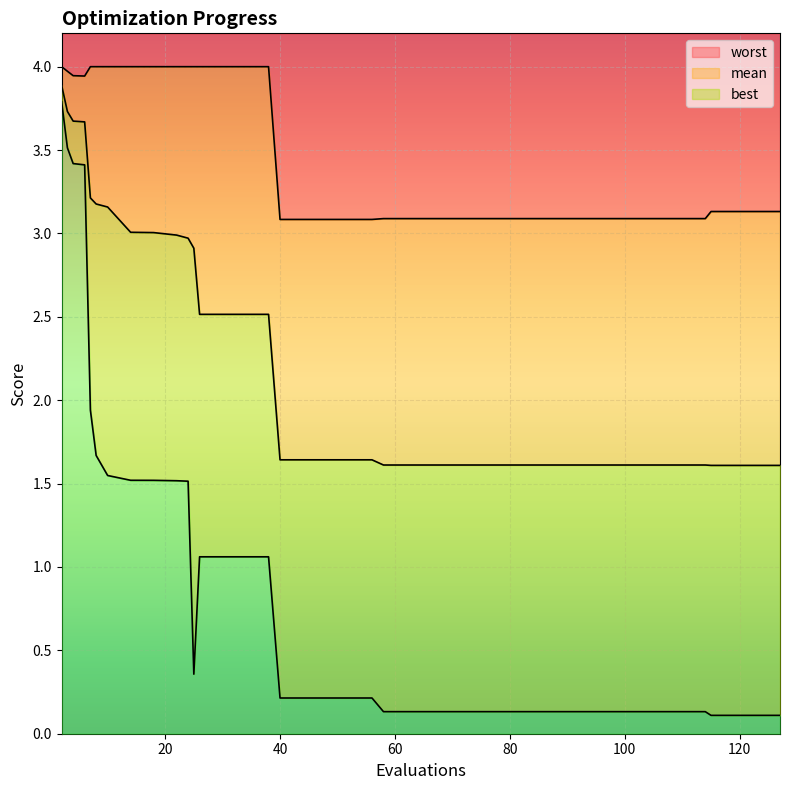

Rank the series by their average value, from lowest to highest.

best, mean, worst